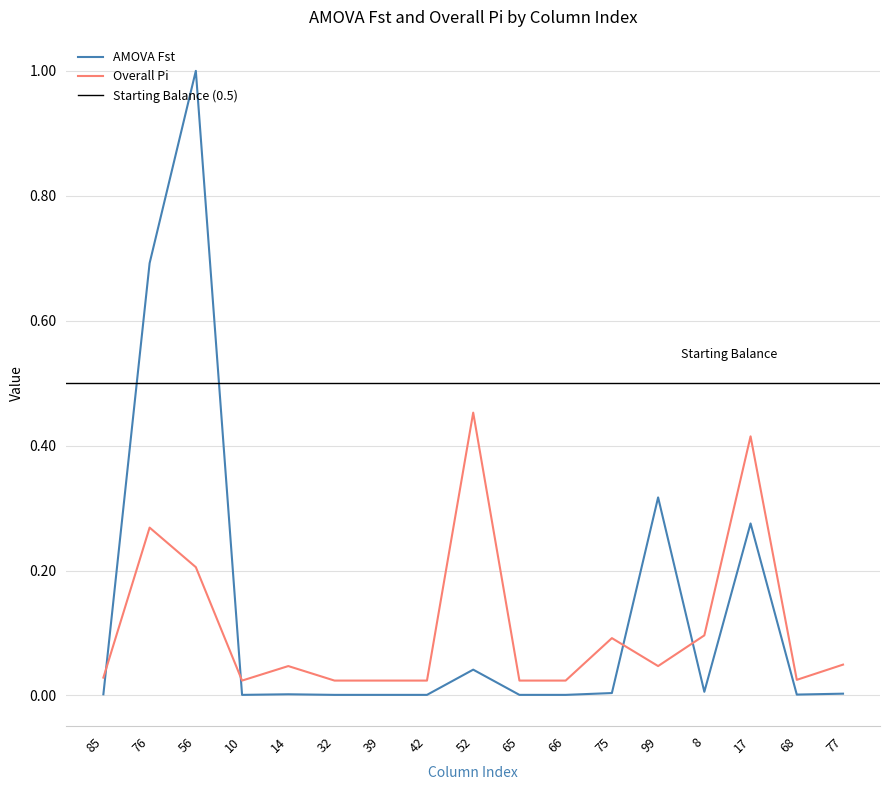

Which series has the largest range (max minus min)?

AMOVA Fst